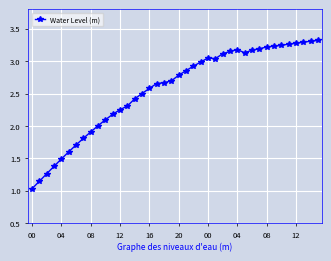

What is the average value?

2.6